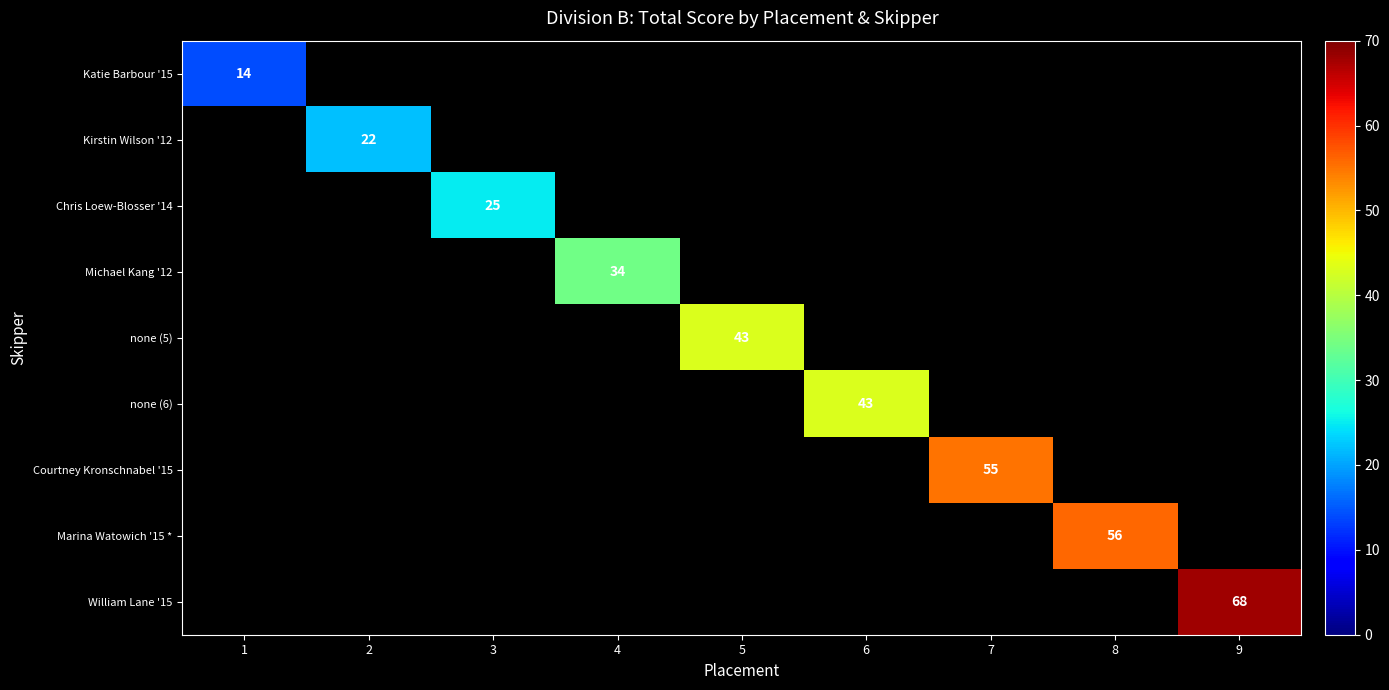

What is the maximum value shown in the chart?

68.0